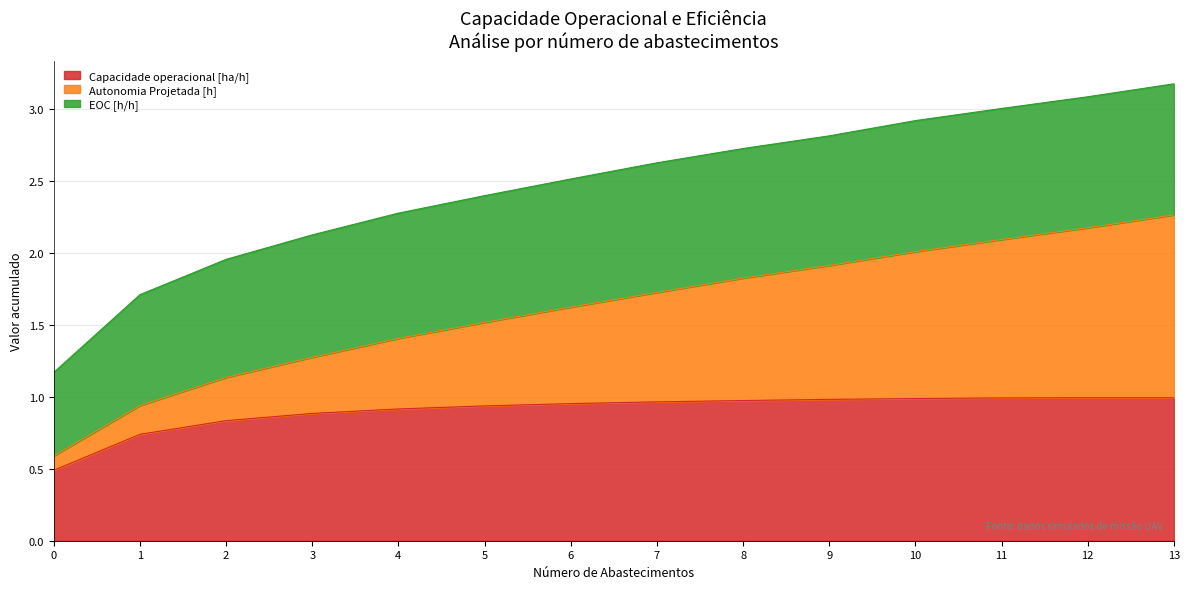

Which category has the highest value in the Autonomia Projetada [h] series?

13